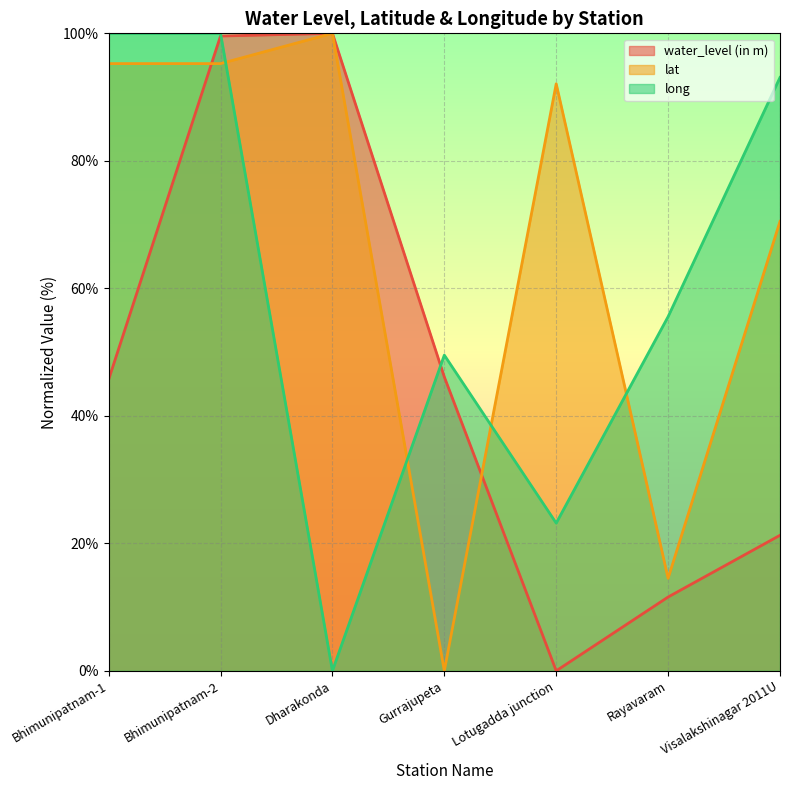

What is the approximate value of water_level (in m) at Gurrajupeta?

46.1